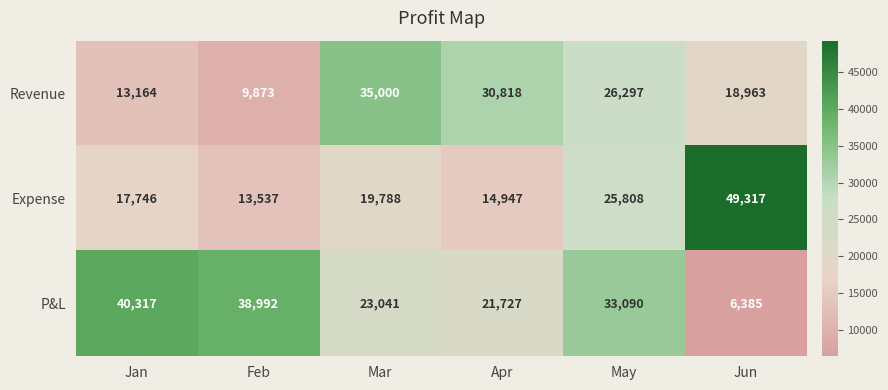

At which category does the chart reach its peak across all series?

Jun